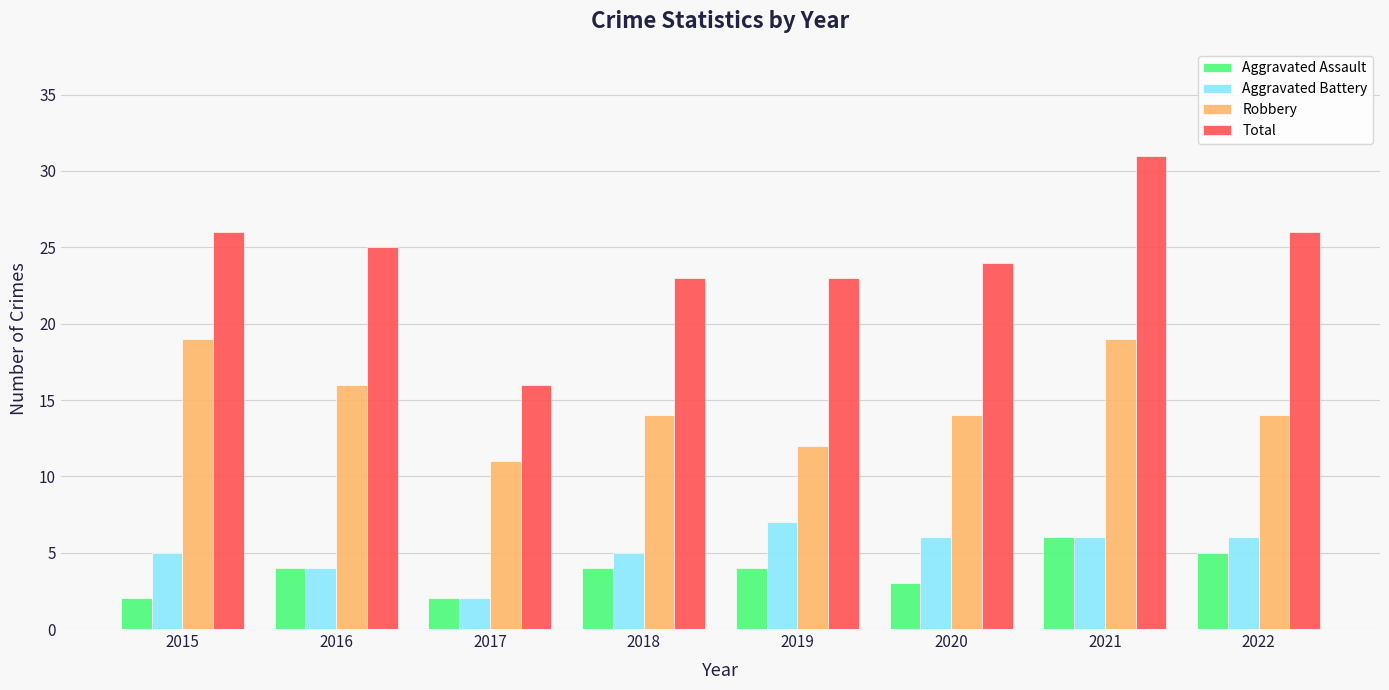

Rank the series at 2015 from highest to lowest value.

Total, Robbery, Aggravated Battery, Aggravated Assault